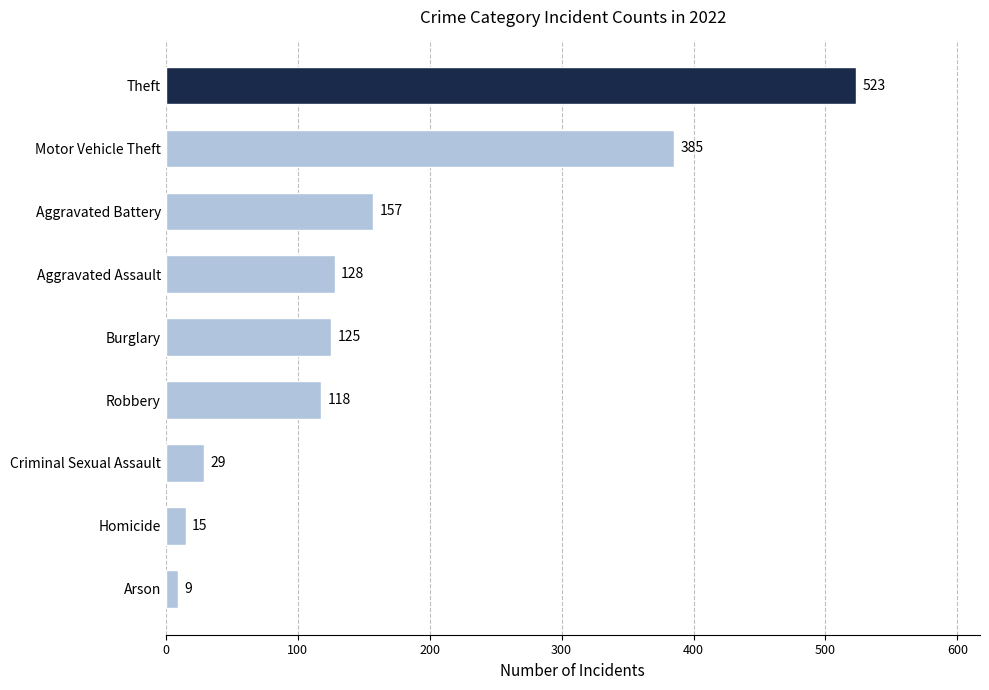

List the labels in order of value, largest first.

Theft, Motor Vehicle Theft, Aggravated Battery, Aggravated Assault, Burglary, Robbery, Criminal Sexual Assault, Homicide, Arson